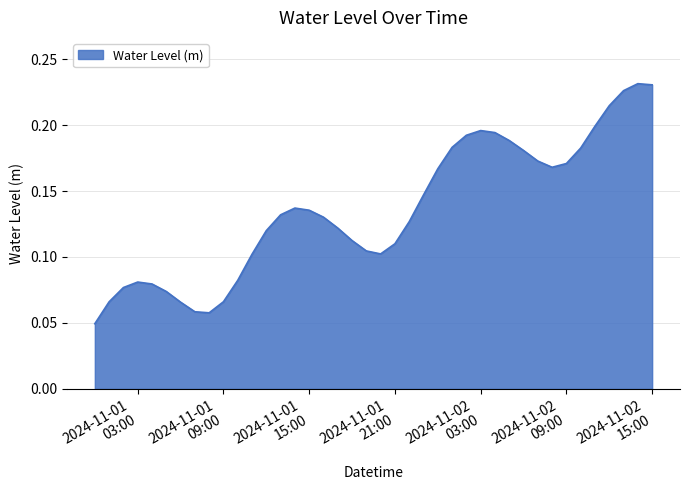

How many lines are shown in the chart?

1